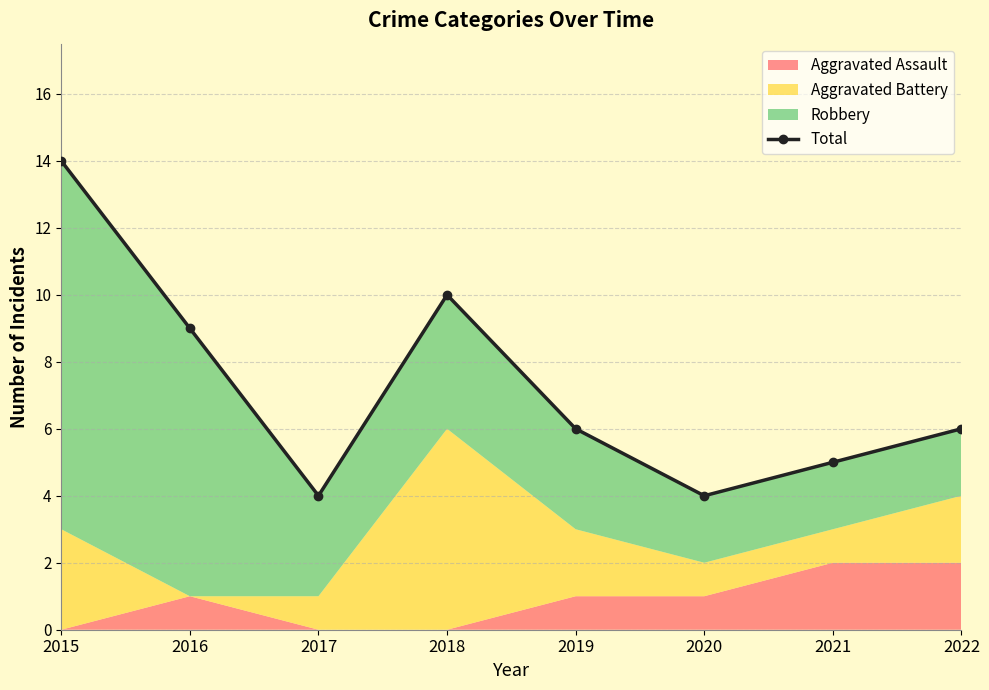

How many data points are above 6?

3